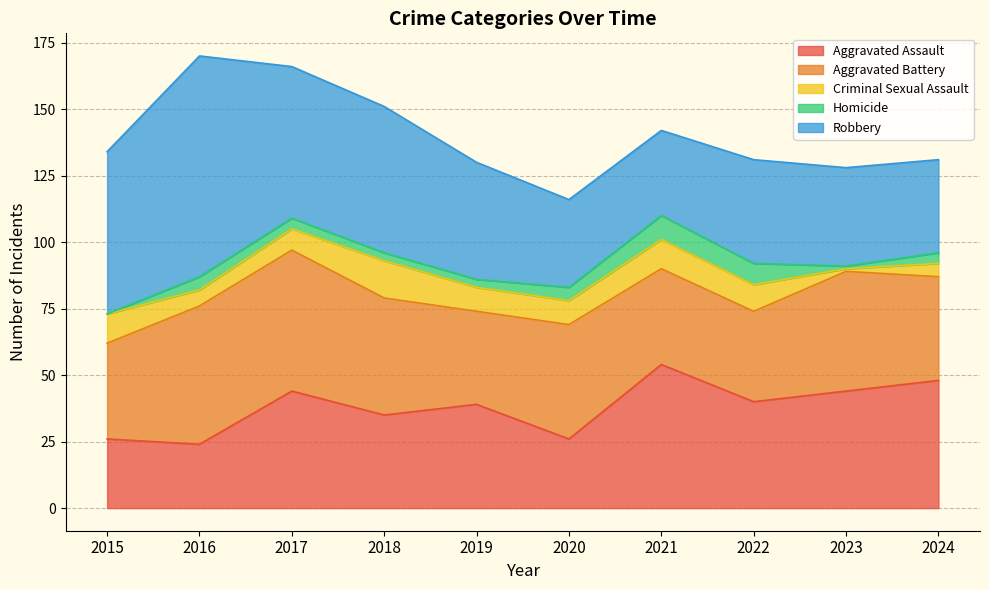

What is the average value of the Criminal Sexual Assault series?

8